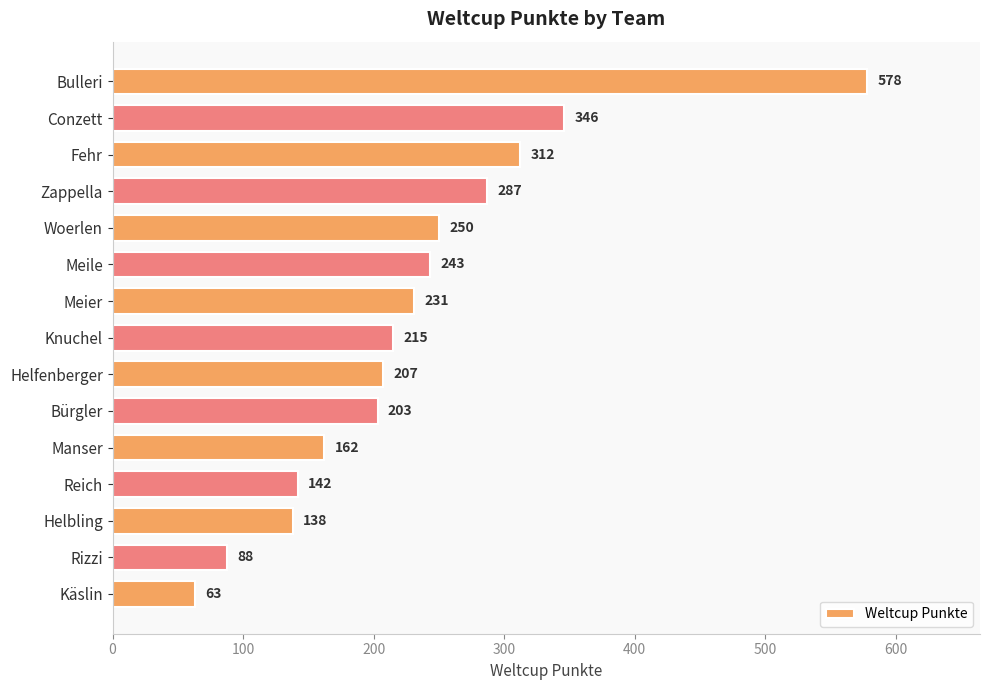

What is the change in value from Bulleri to Käslin?

-515